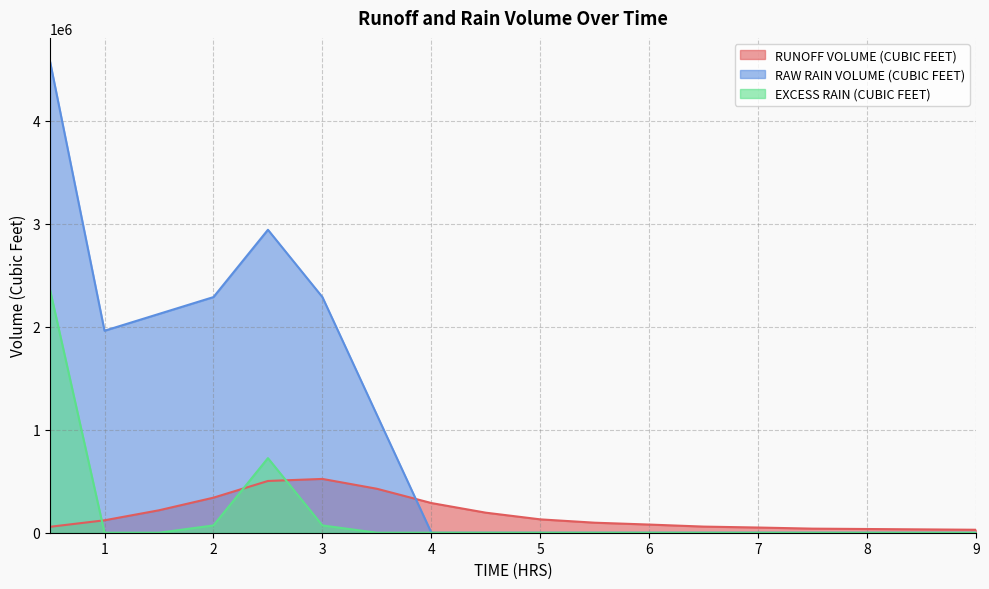

What is the difference between the maximum and second lowest values in the RUNOFF VOLUME (CUBIC FEET) series?

489600.0